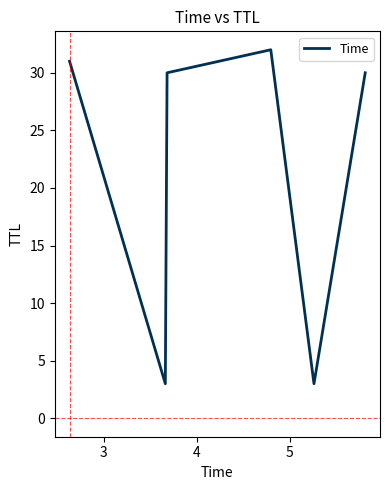

Reading right to left, transcribe all the data shown in this chart.

30	3	32	30	3	31